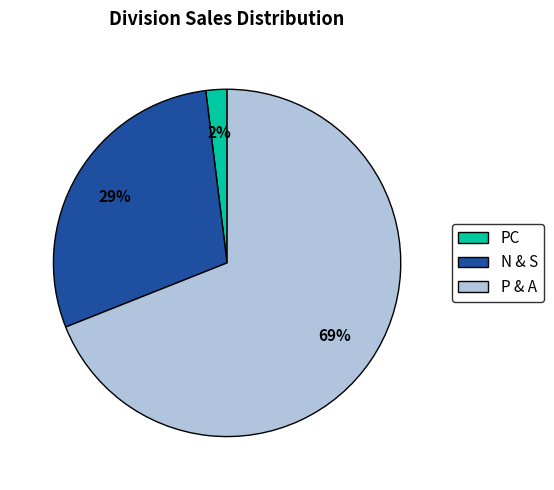

Rank the categories by value from highest to lowest.

P & A, N & S, PC